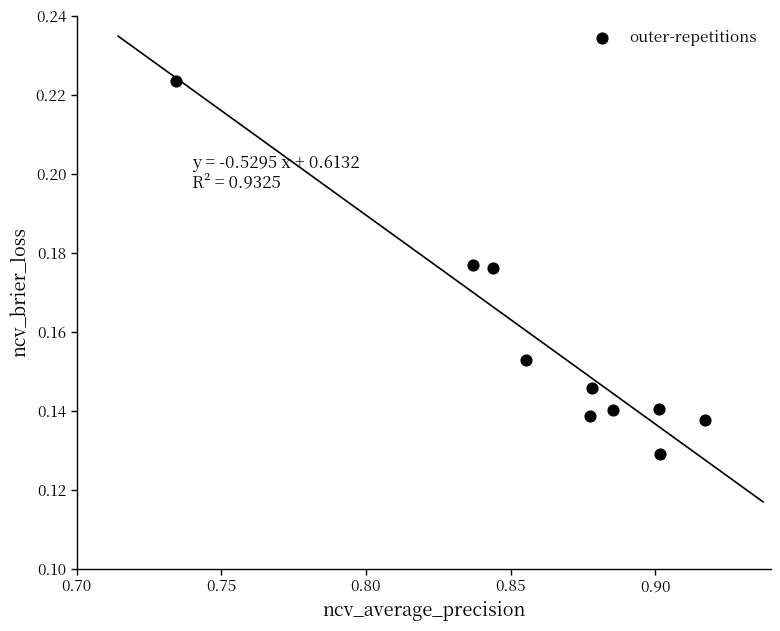

What is the average X value?

0.9